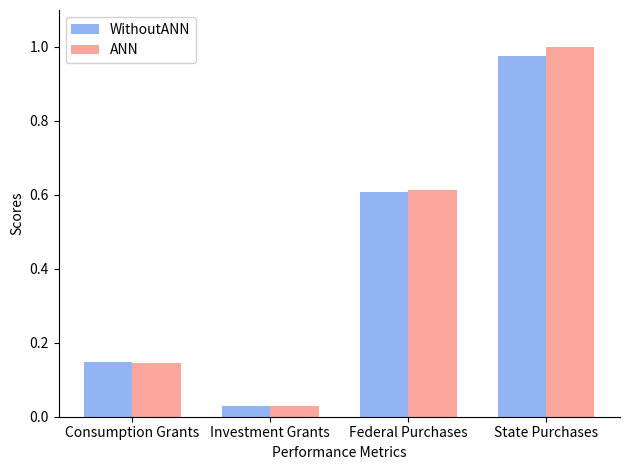

Which category has the lowest value in the ANN series?

Investment Grants